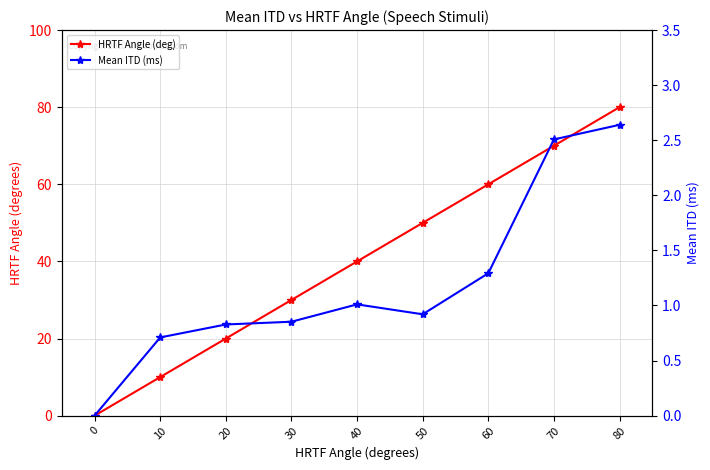

What is the sum of the HRTF Angle (deg) values at 20 and 80?

100.0